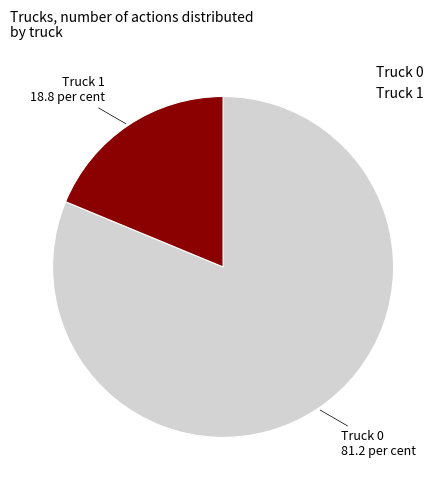

How many segments does this pie chart have?

2